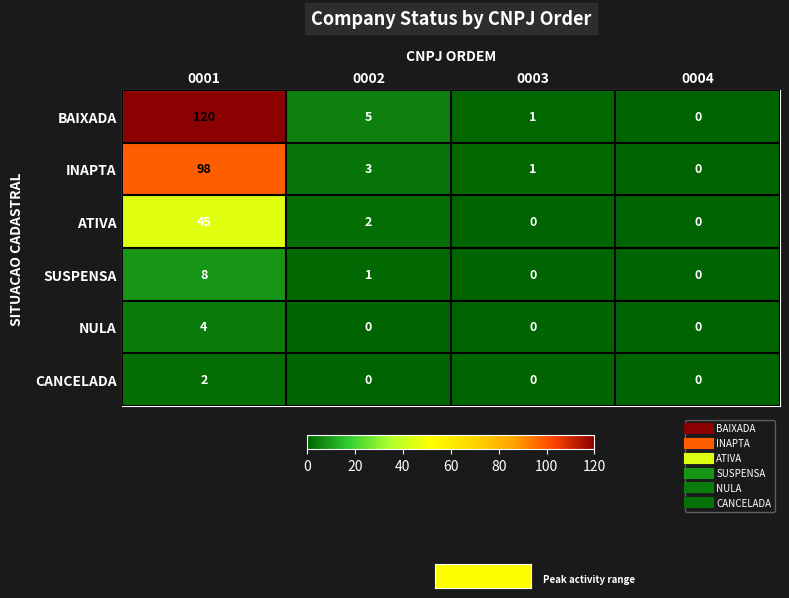

Reading right to left, what are all the values shown in this chart?

BAIXADA: 0004=0	0003=1	0002=5	0001=120
INAPTA: 0004=0	0003=1	0002=3	0001=98
ATIVA: 0004=0	0003=0	0002=2	0001=45
SUSPENSA: 0004=0	0003=0	0002=1	0001=8
NULA: 0004=0	0003=0	0002=0	0001=4
CANCELADA: 0004=0	0003=0	0002=0	0001=2